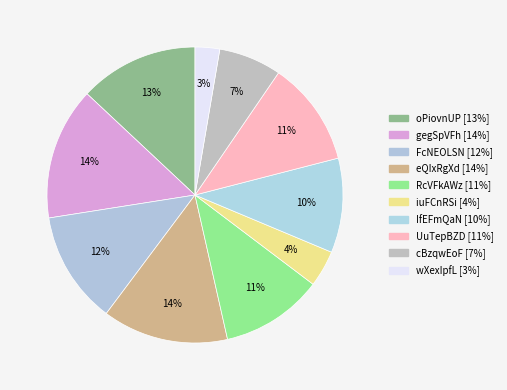

What is the smallest slice in the pie chart?

wXexIpfL